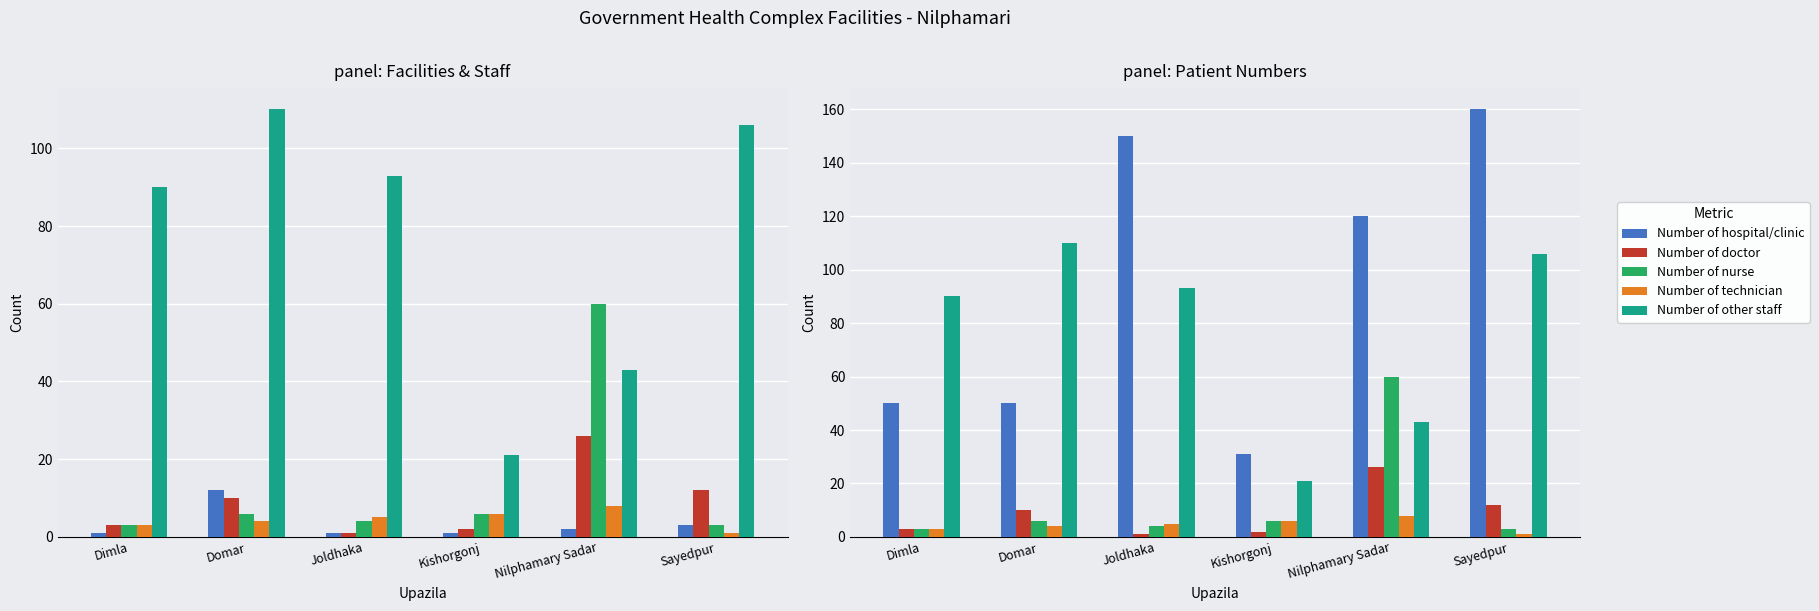

What is the sum of the Number of technician values at Joldhaka and Kishorgonj?

11